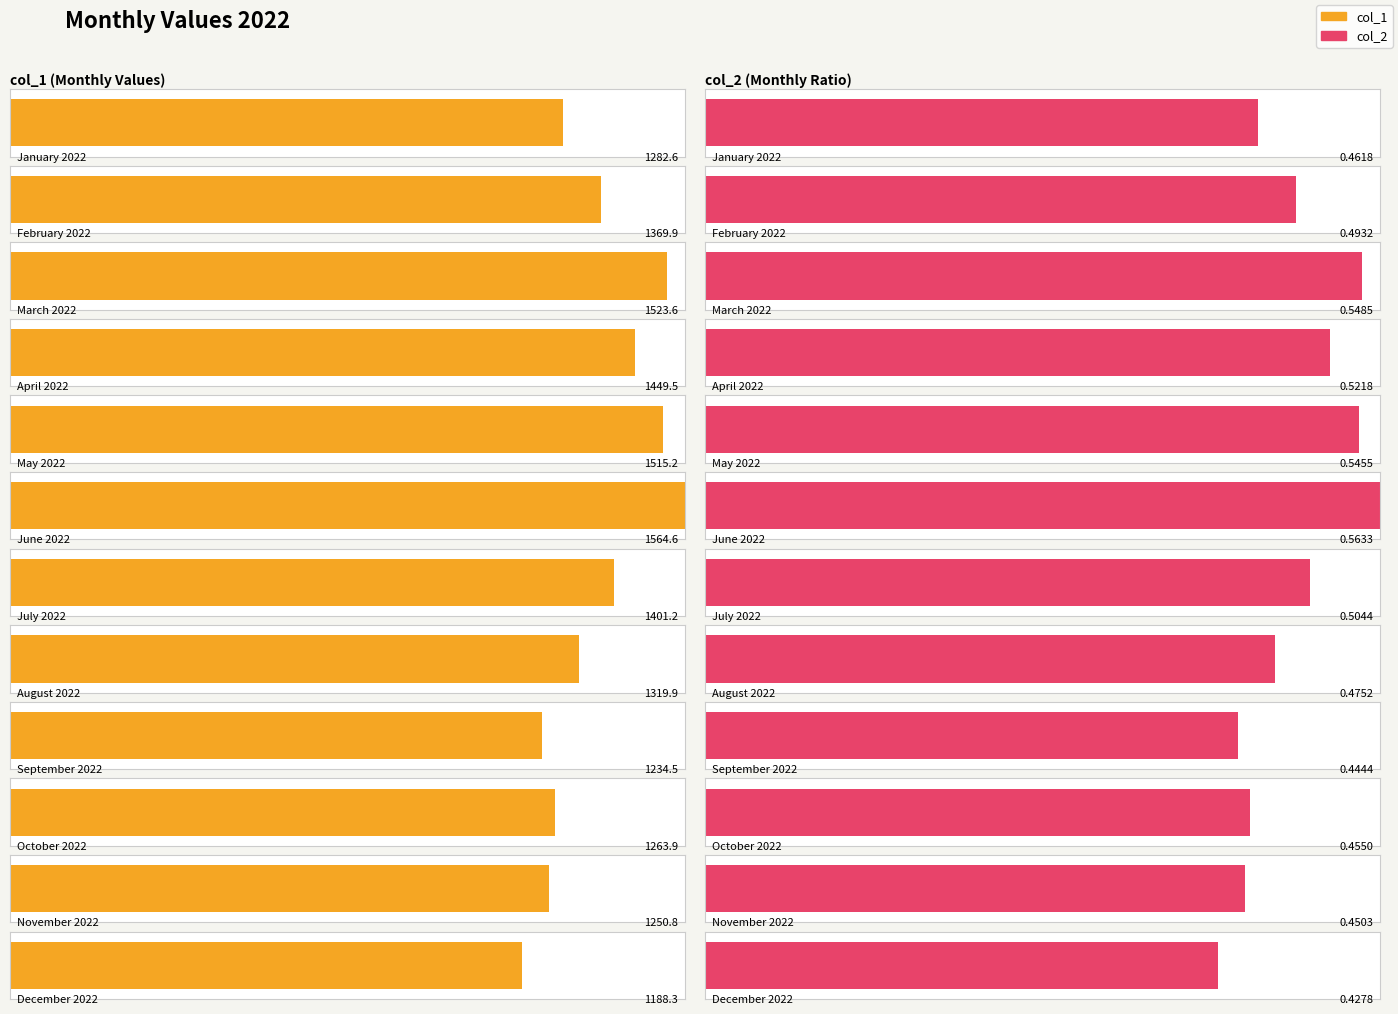

The value of col_1 at July 2022 is 2035.5. True or false?

False